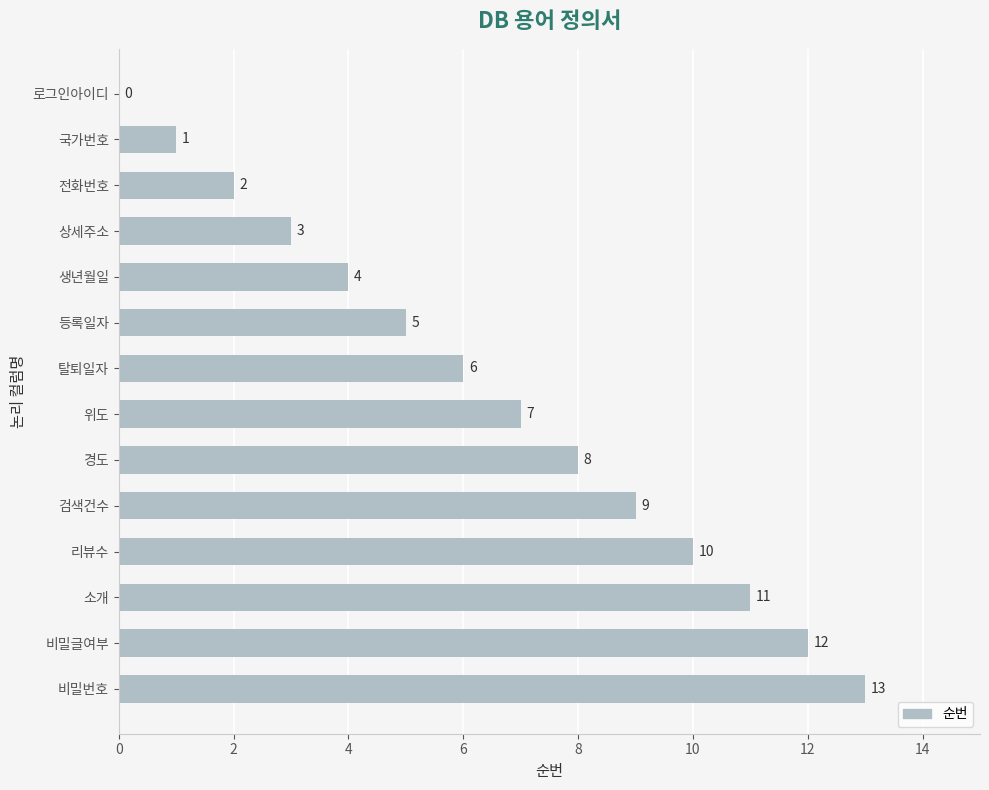

Which has a higher value, 비밀번호 or 생년월일?

비밀번호